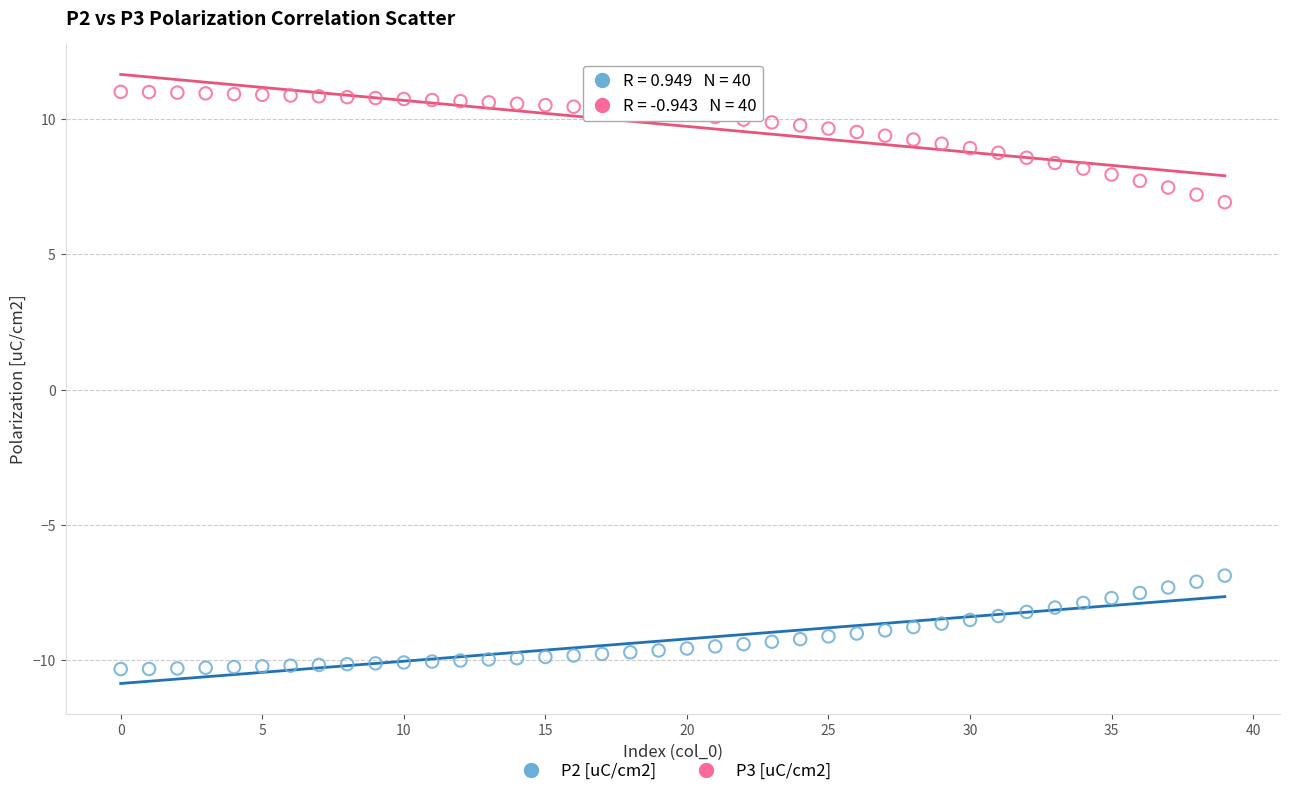

Which series has the largest Y range (max minus min)?

P3 [uC/cm2]